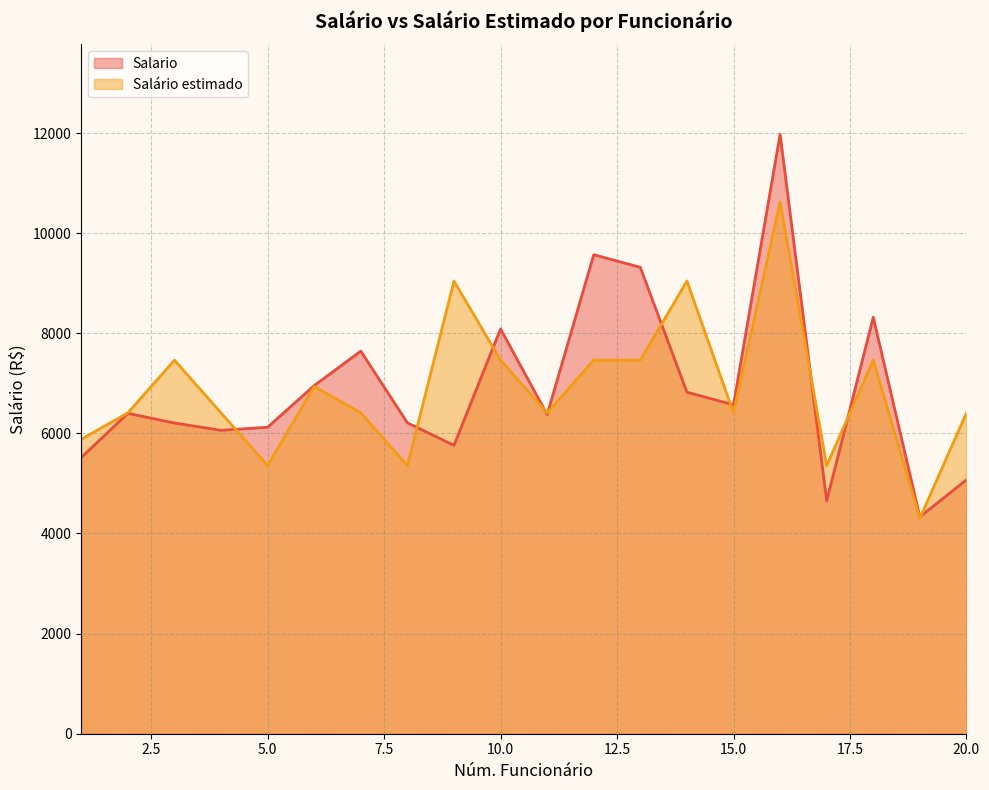

At which label is Salário estimado closest to 7462?

3